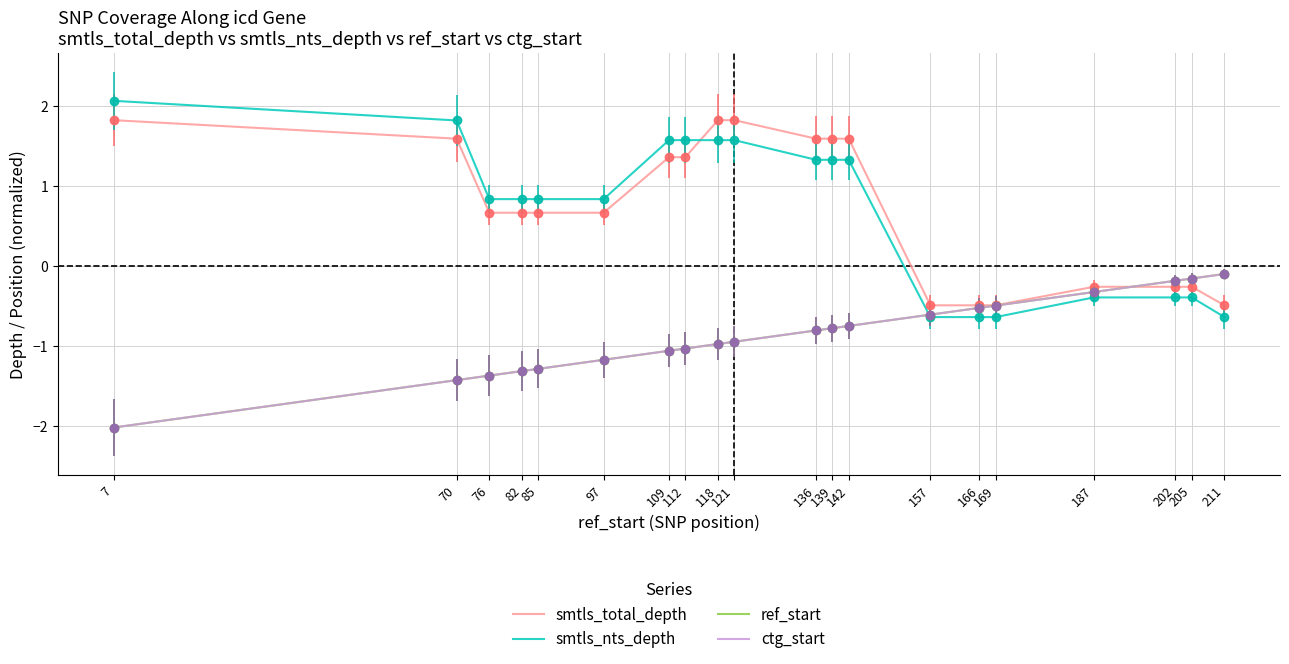

True or false: smtls_nts_depth has a value of 1.3 at 139.

True